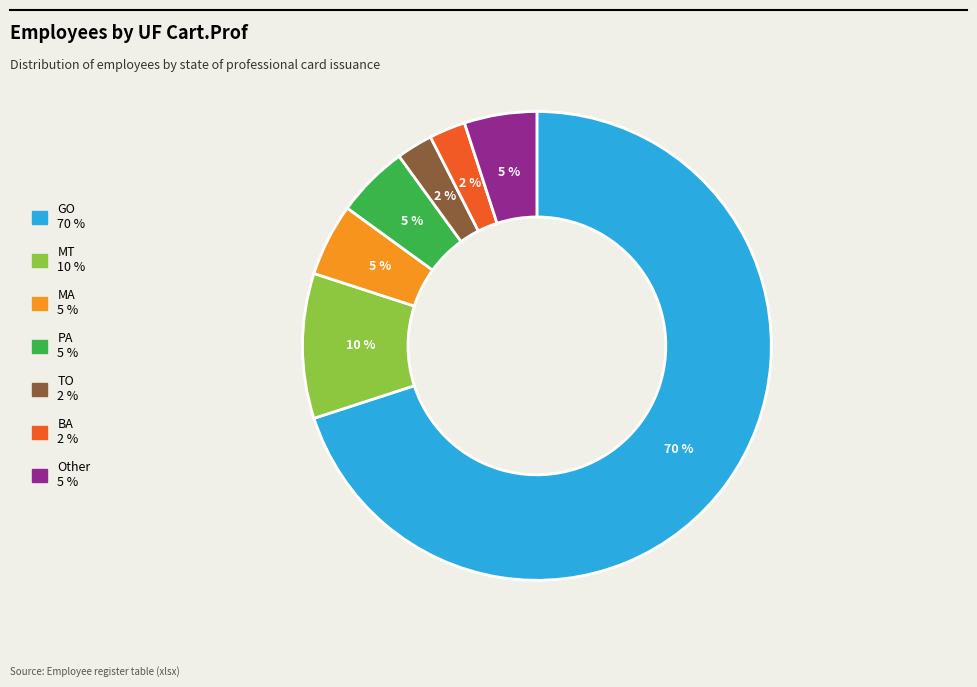

To the nearest percent, what is the average slice percentage?

14%